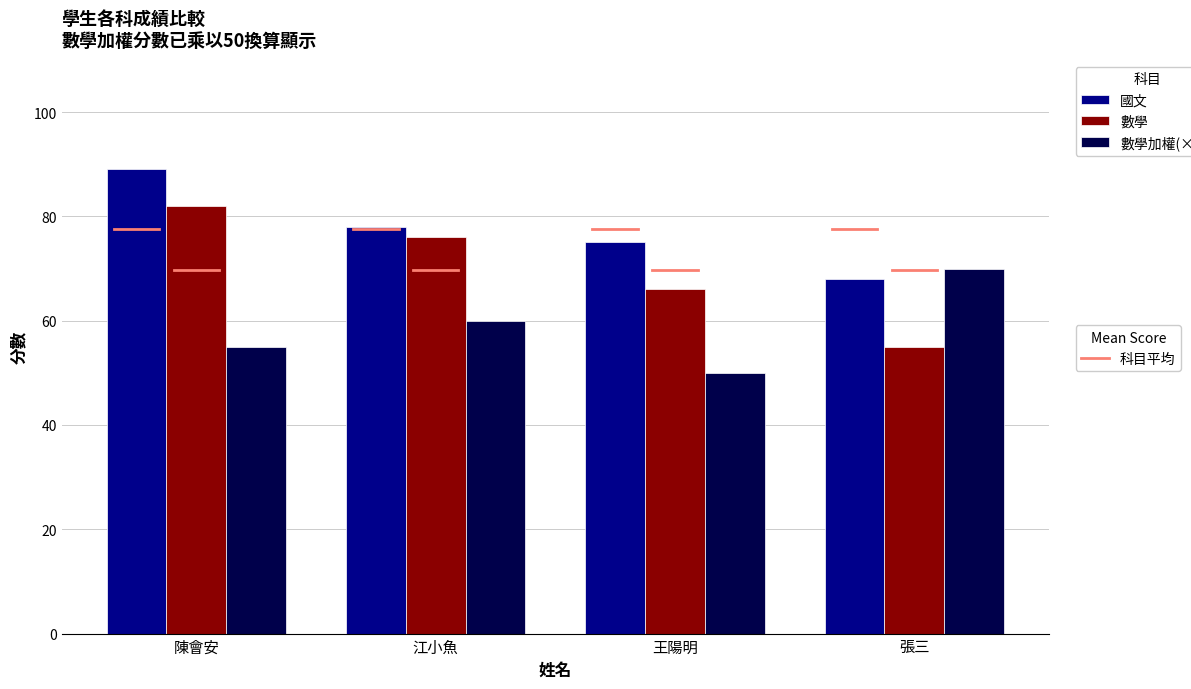

How many distinct data groups are displayed?

3